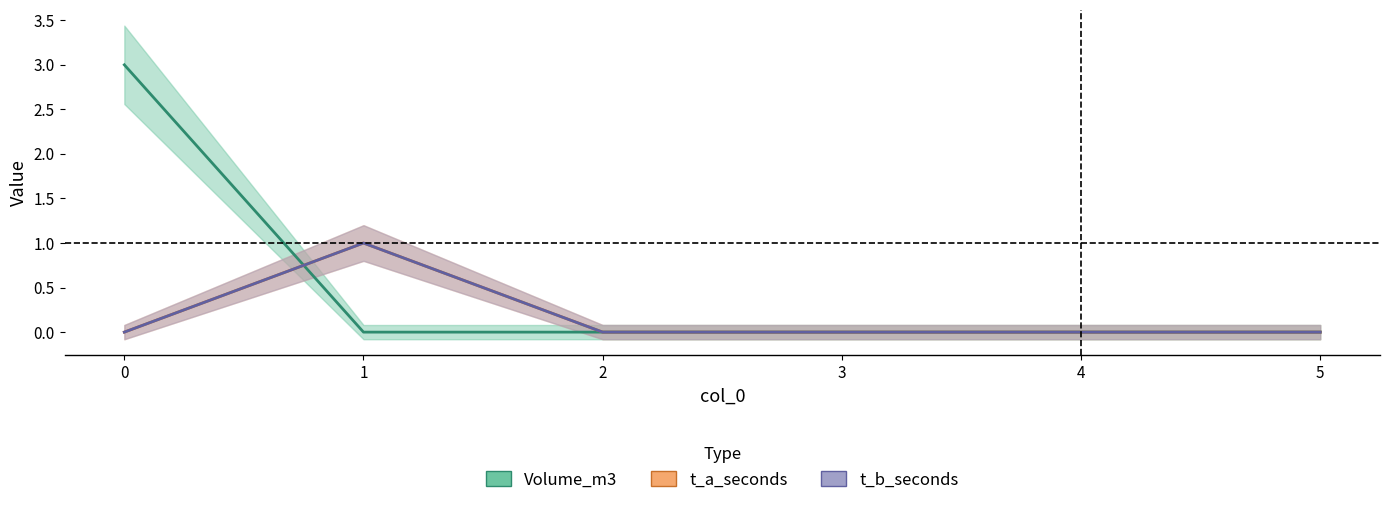

What is the difference between the maximum and second lowest values in the t_a_seconds series?

1